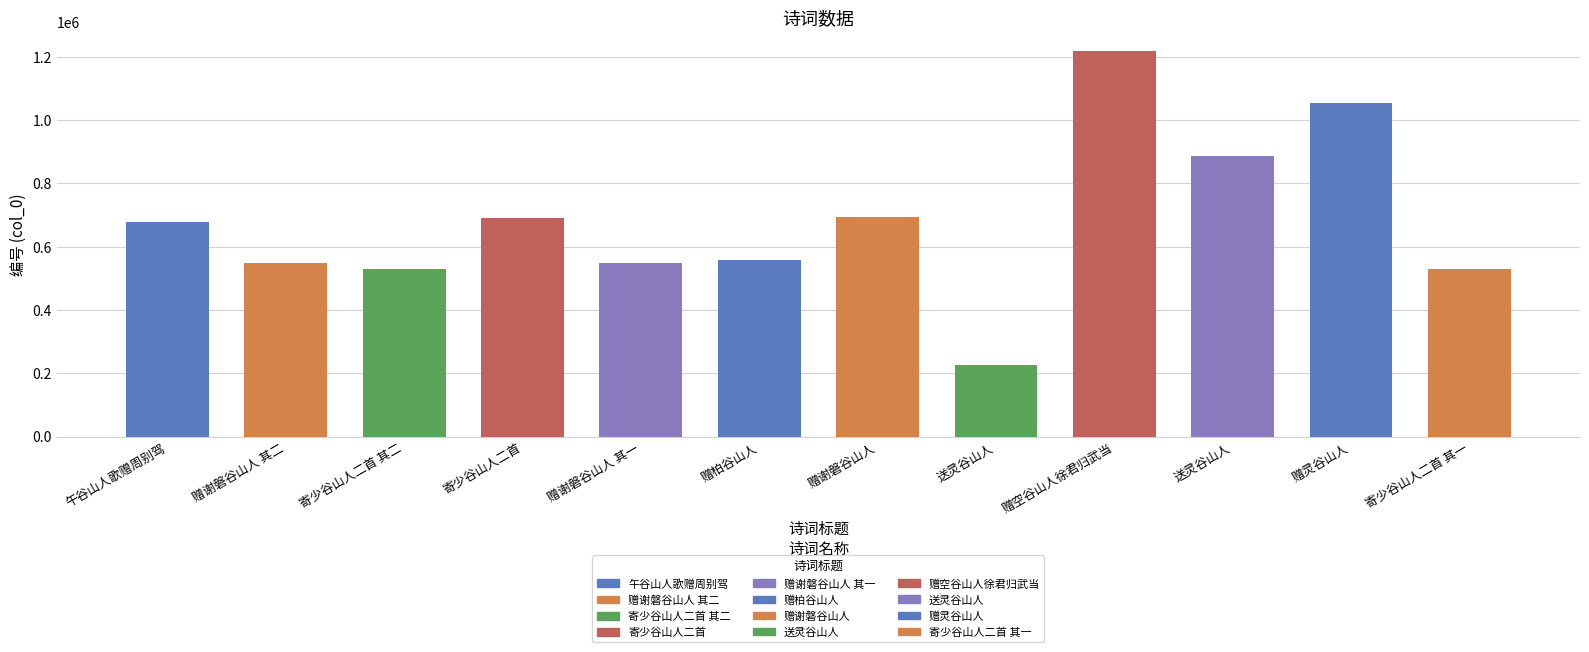

How many data points are less than 676673?

6